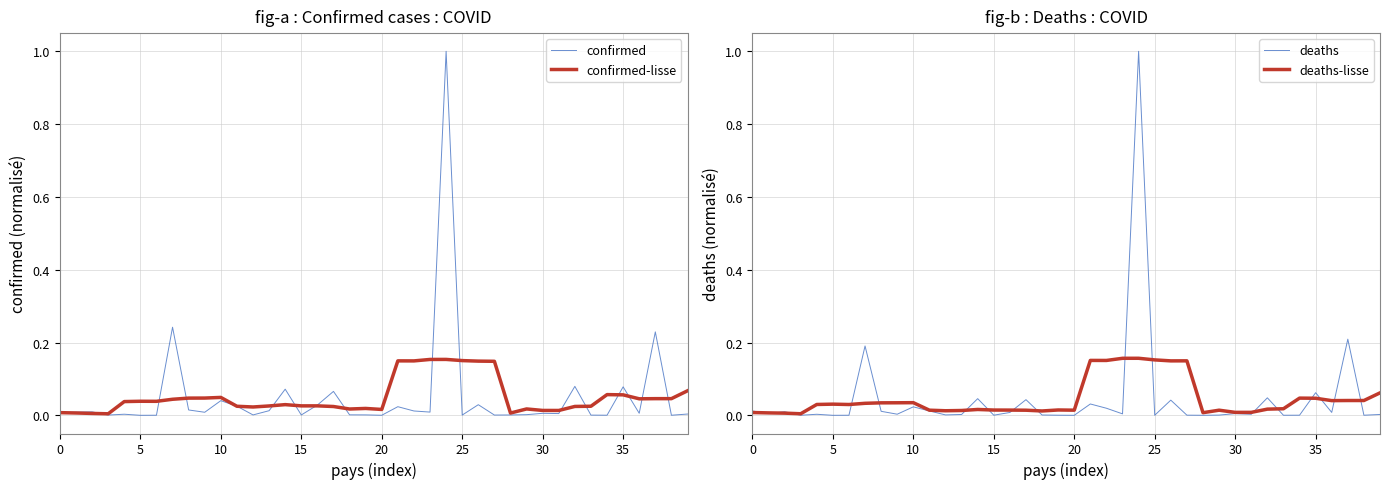

The deaths series shows 0.0 at 18. True or false?

False